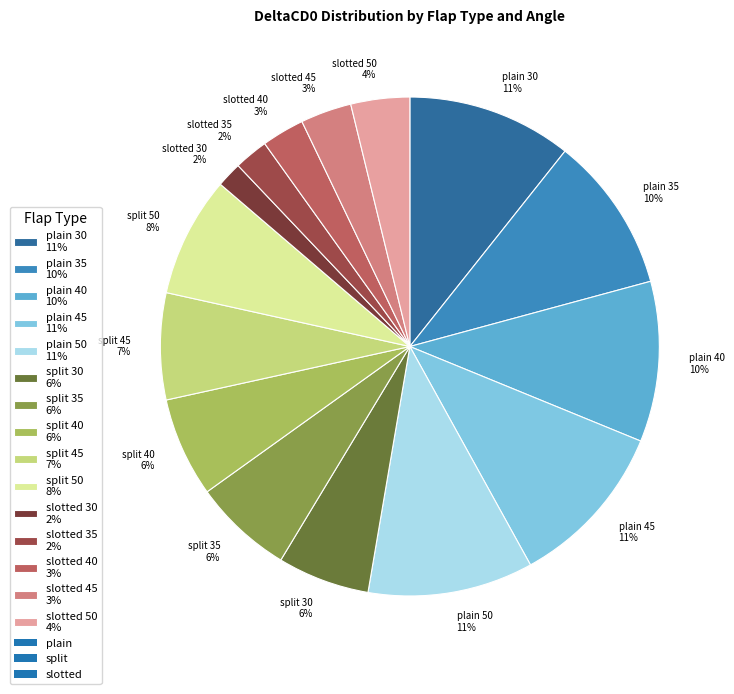

To the nearest percent, what is the average slice percentage?

7%